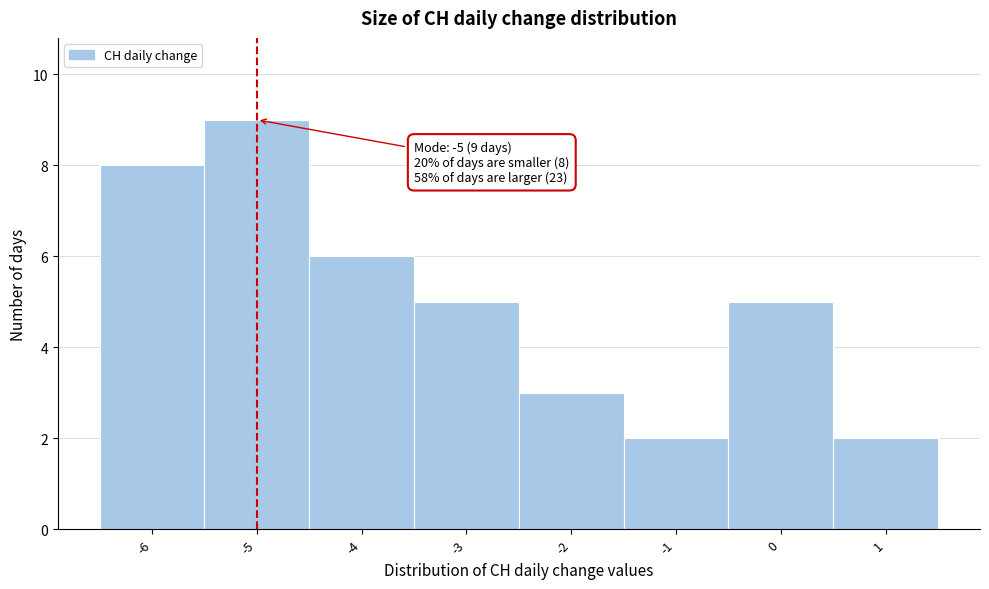

Over which range of the x-axis is the bar tallest?

-5.5 to -4.5